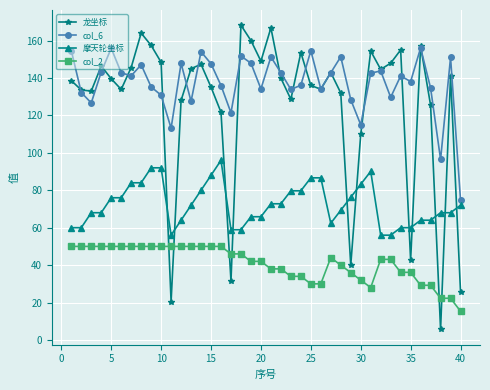

Which series has the widest spread of values?

龙坐标